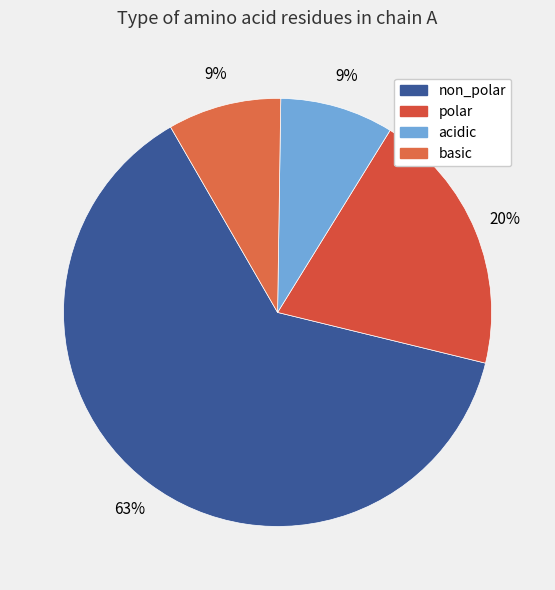

How many segments does this pie chart have?

4